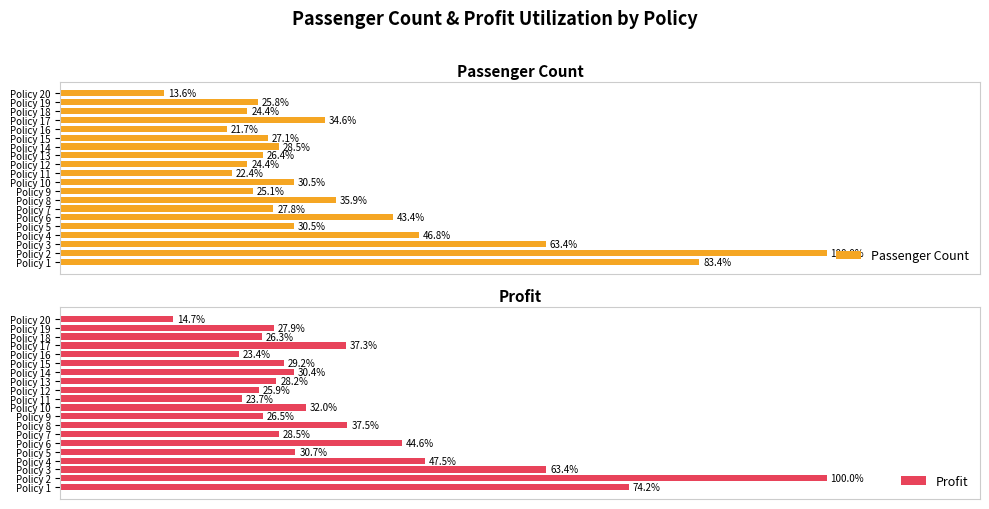

Rank the categories by Profit value from lowest to highest.

Policy 20, Policy 16, Policy 11, Policy 12, Policy 18, Policy 9, Policy 19, Policy 13, Policy 7, Policy 15, Policy 14, Policy 5, Policy 10, Policy 17, Policy 8, Policy 6, Policy 4, Policy 3, Policy 1, Policy 2